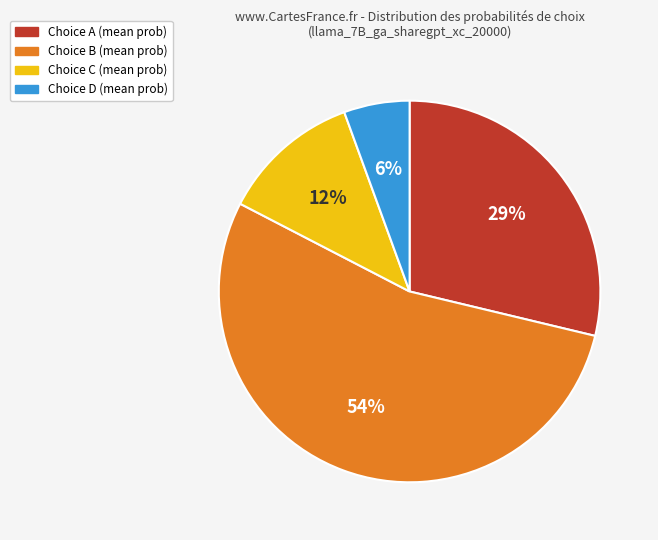

Which has a higher value, Choice B (mean prob) or Choice C (mean prob)?

Choice B (mean prob)